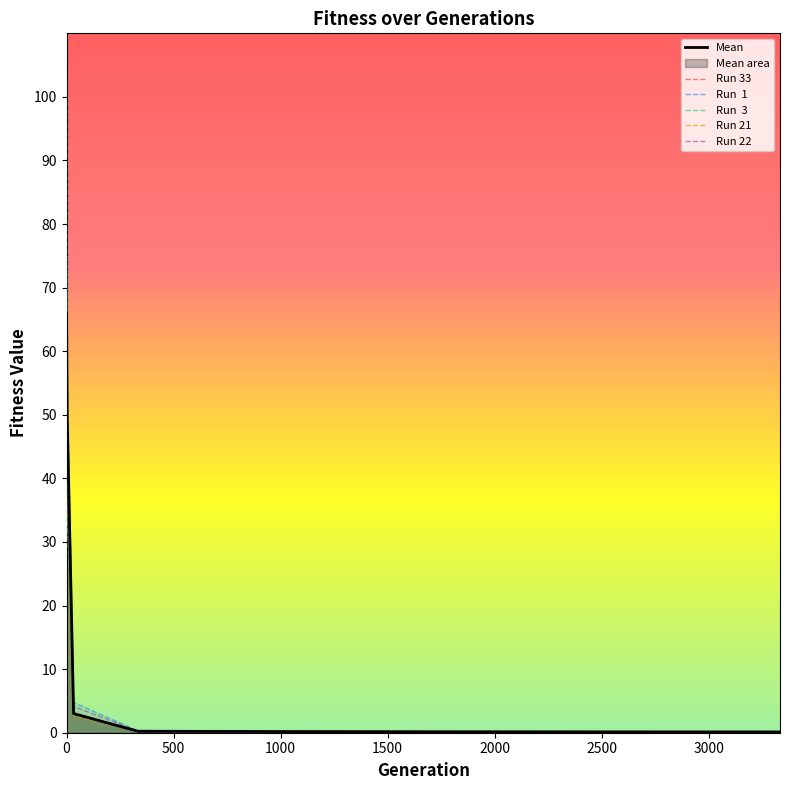

What is the maximum value shown in the chart?

102.8